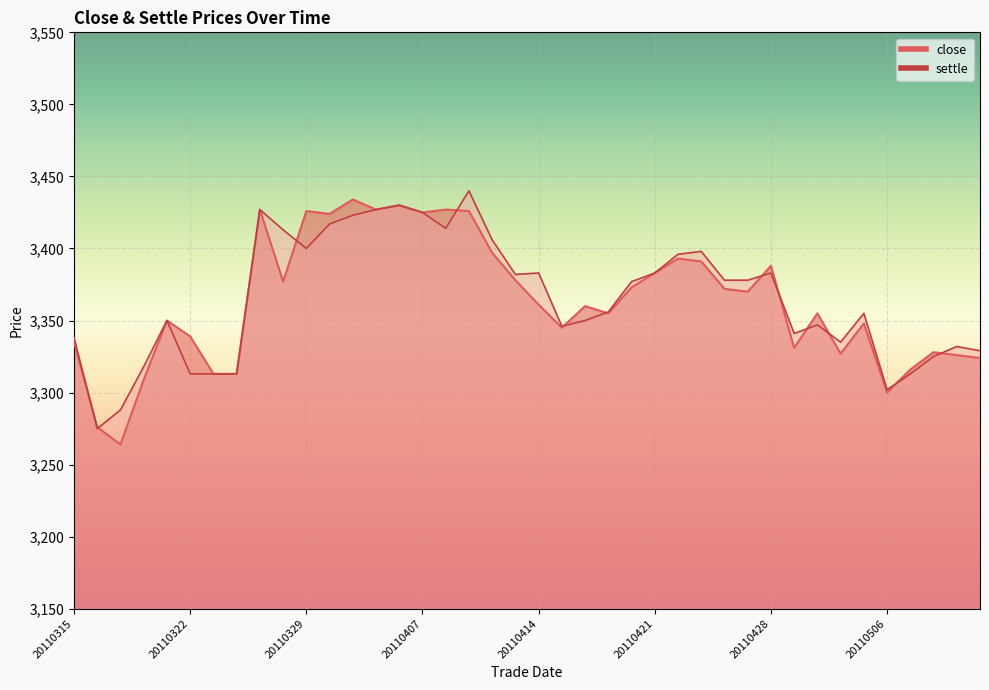

What is the maximum value shown in the chart?

3440